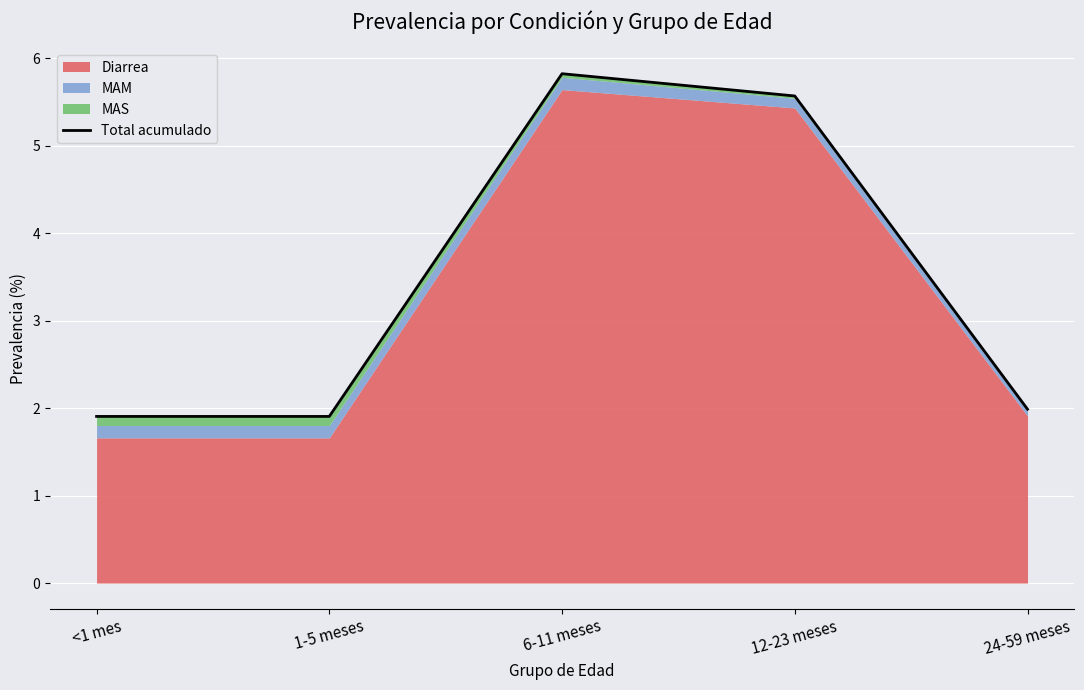

Rank the categories by value from highest to lowest.

6-11 meses, 12-23 meses, 24-59 meses, <1 mes, 1-5 meses